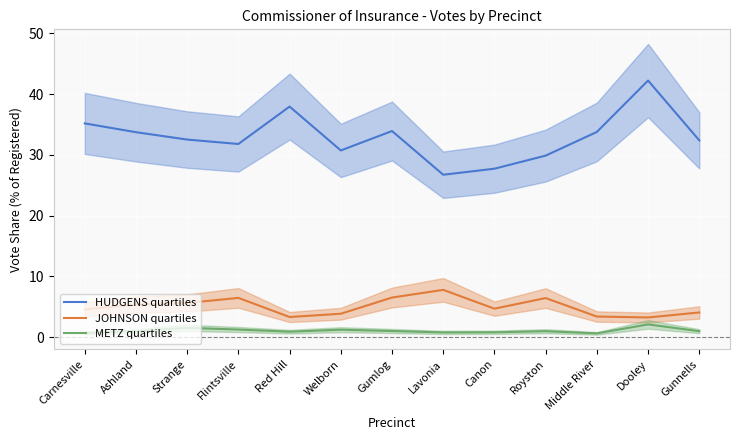

What is the difference between the maximum and minimum values in the HUDGENS quartiles series?

15.5